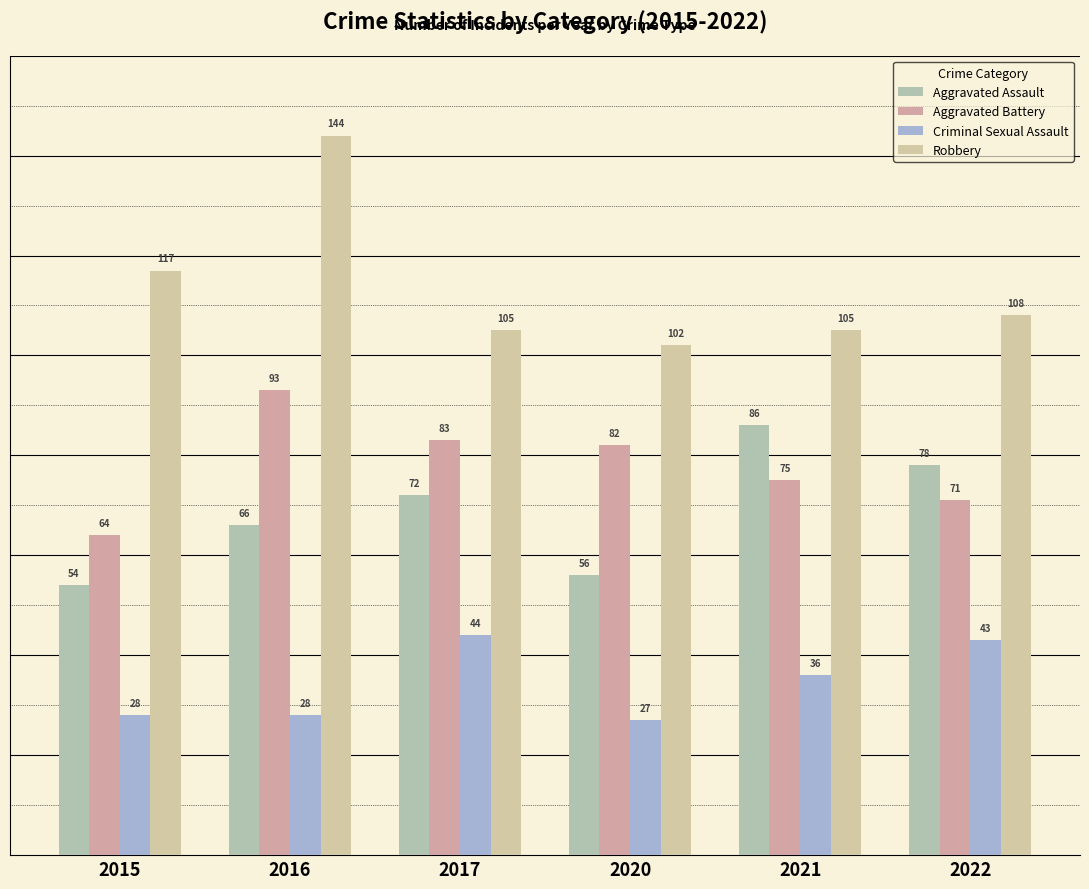

Which series has the largest range (max minus min)?

Robbery